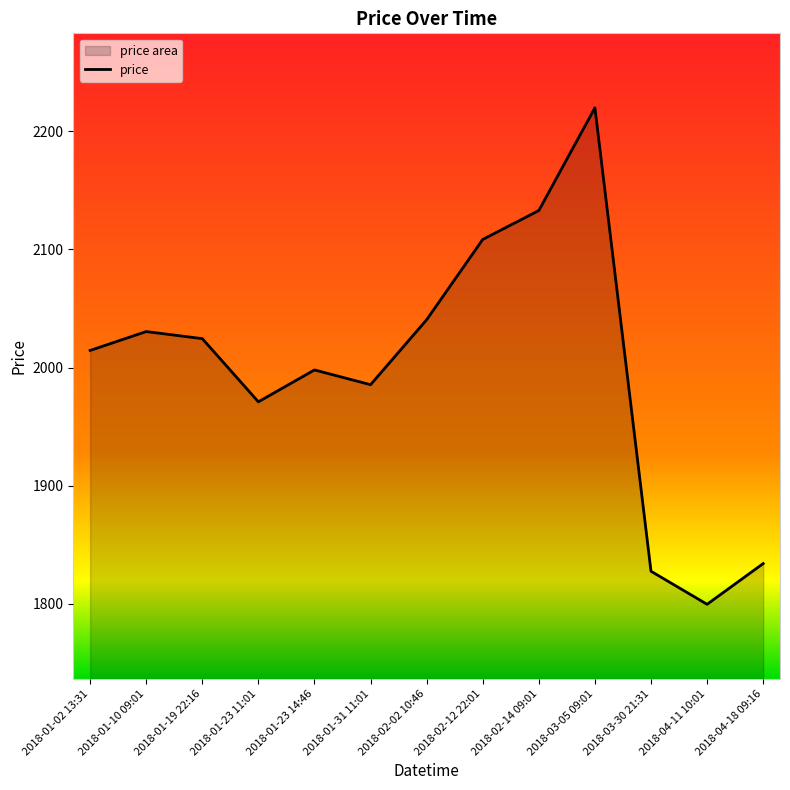

At which label is the value closest to 2009?

2018-01-02 13:31